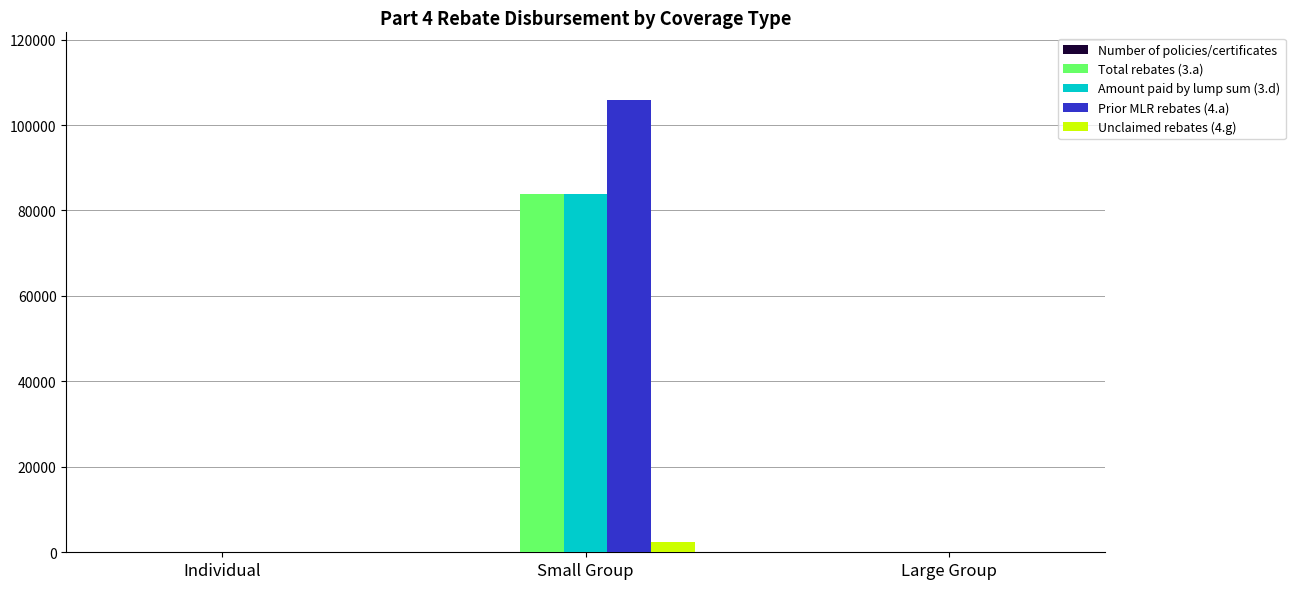

What is the maximum value shown in the chart?

105815.0